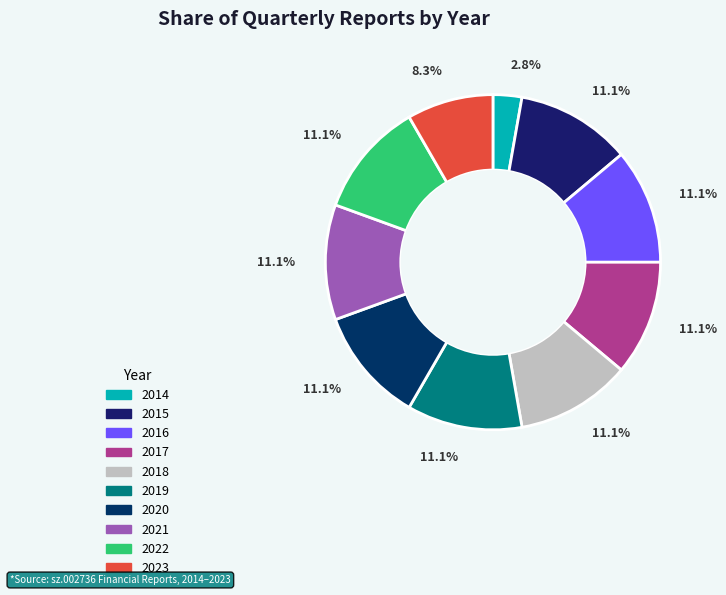

How many slices are in this pie chart?

10